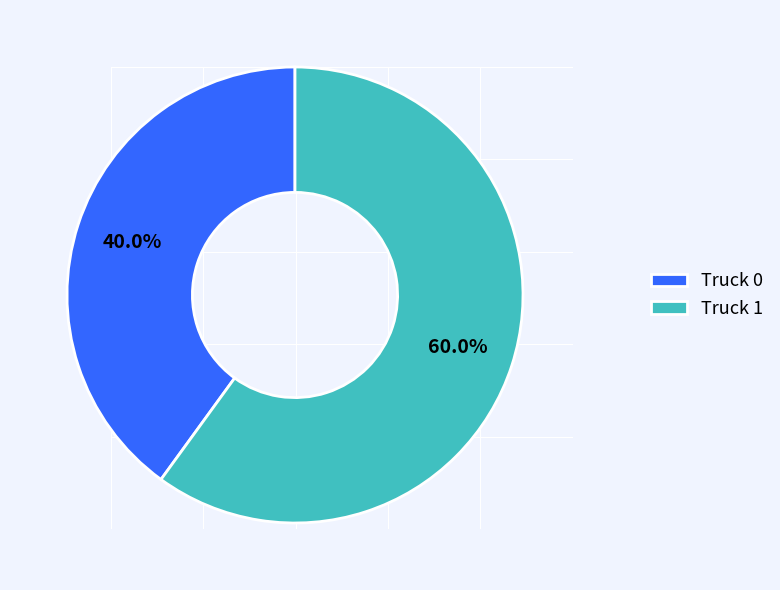

To the nearest percent, what is the average slice percentage?

50%